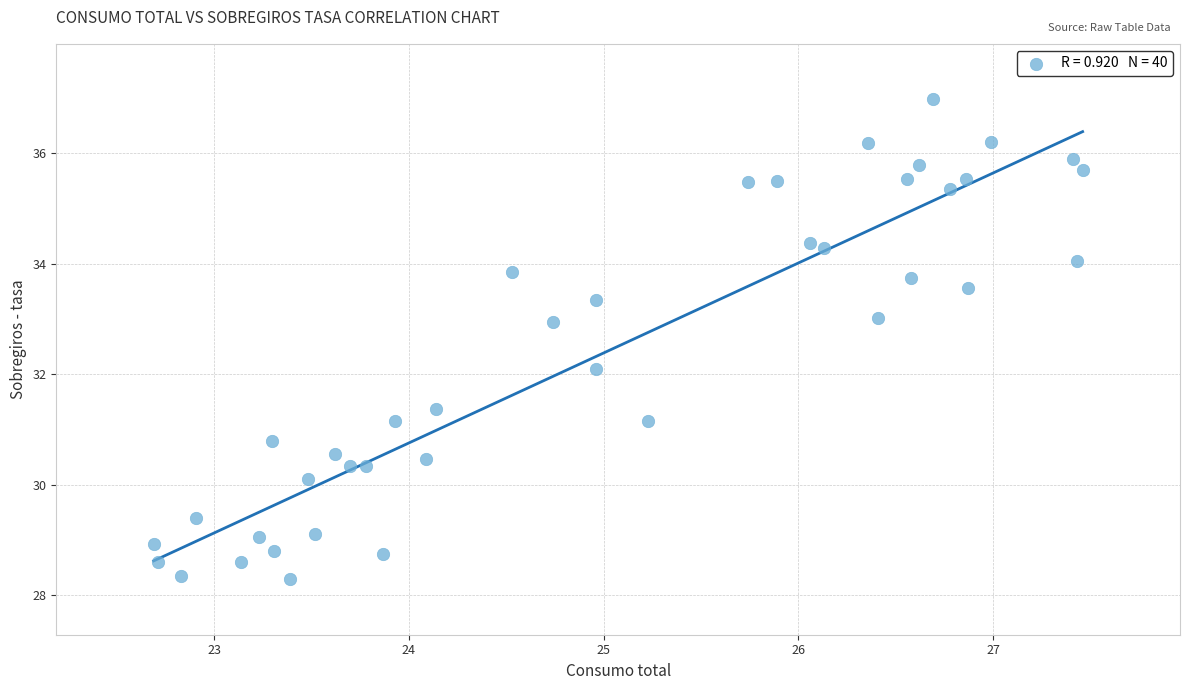

What is the range of Y values (max minus min)?

8.7